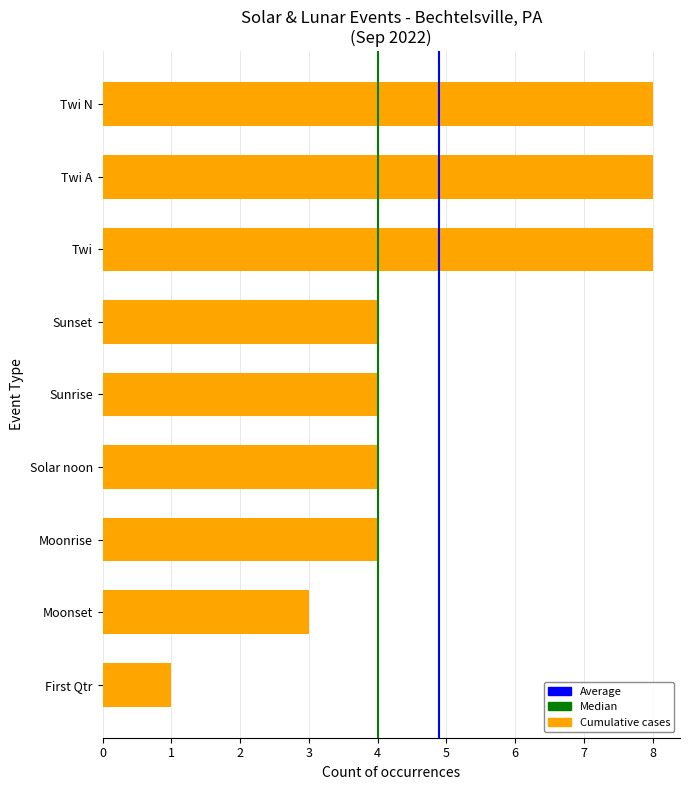

Count the number of data series in this chart.

1